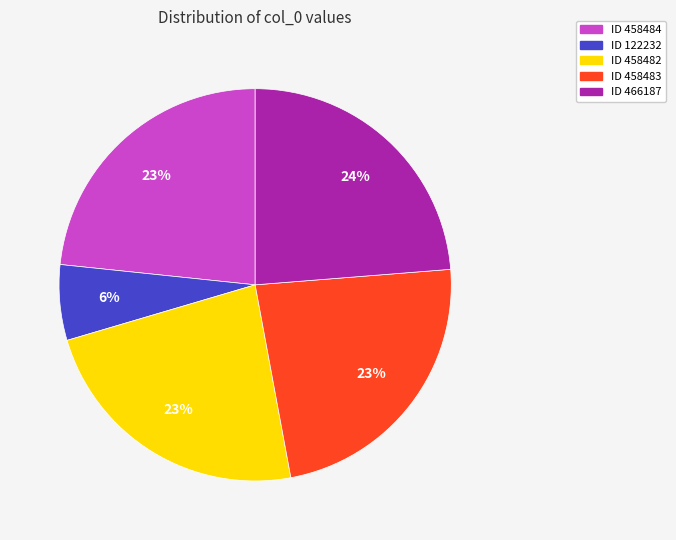

Is there any slice that represents more than half of the pie?

No